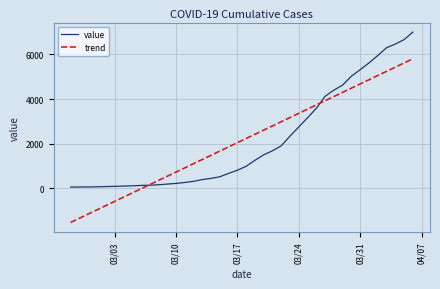

Rank the series by their maximum value, from lowest to highest.

trend, value